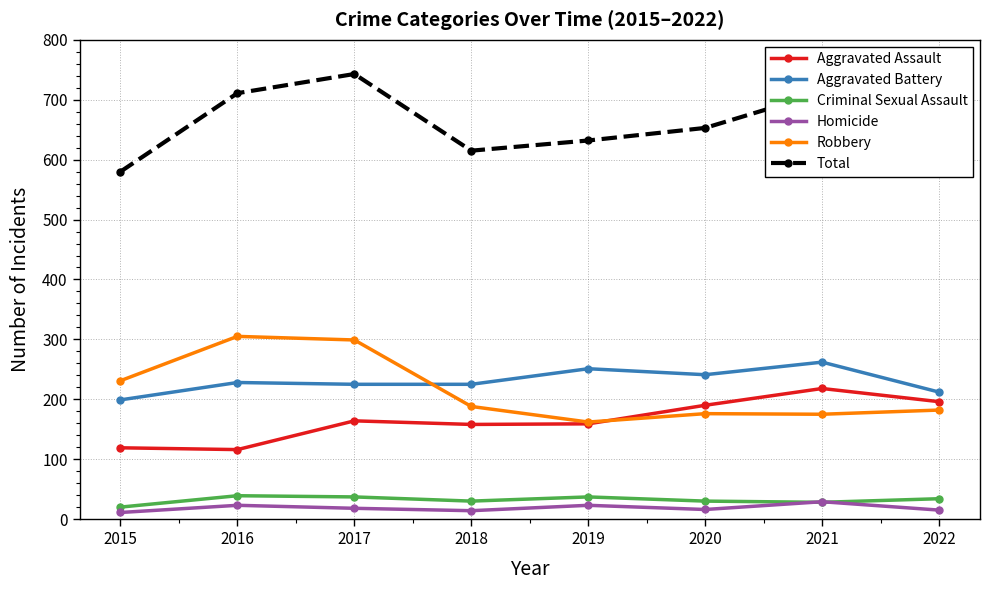

True or false: Aggravated Assault and Total intersect in this chart.

False